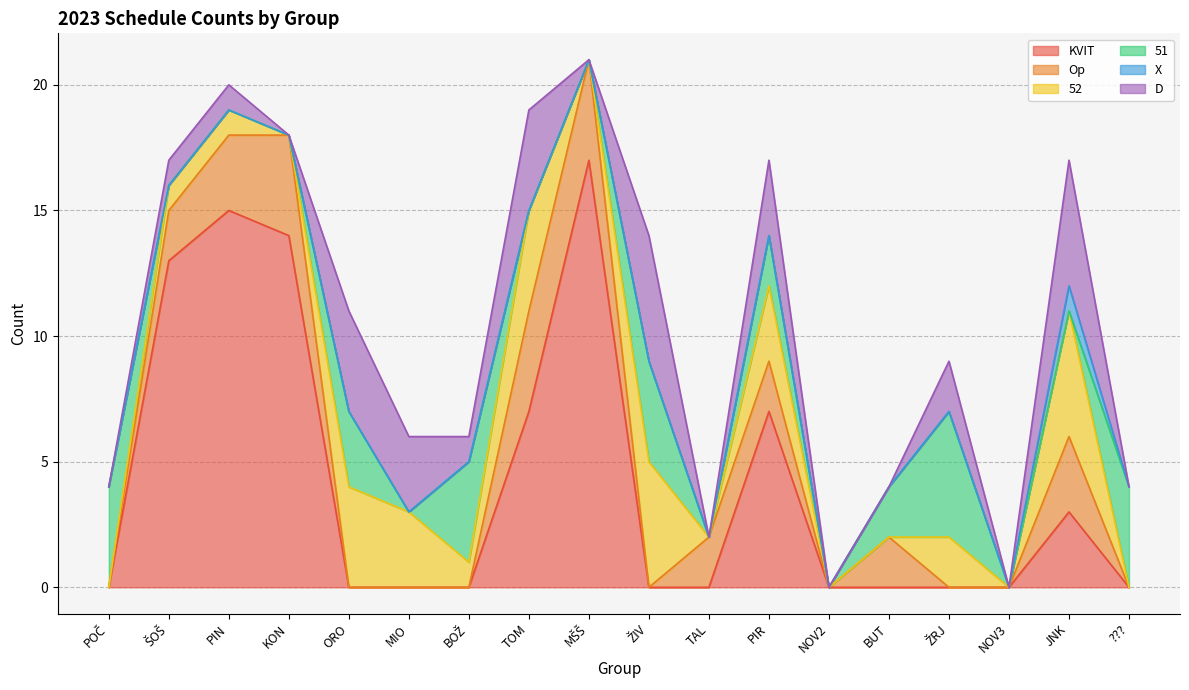

Does the chart have visible grid lines?

Yes